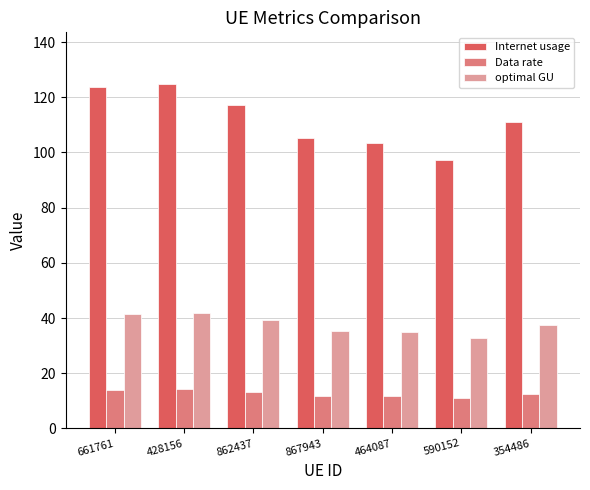

What is the sum of all Internet usage values?

782.9